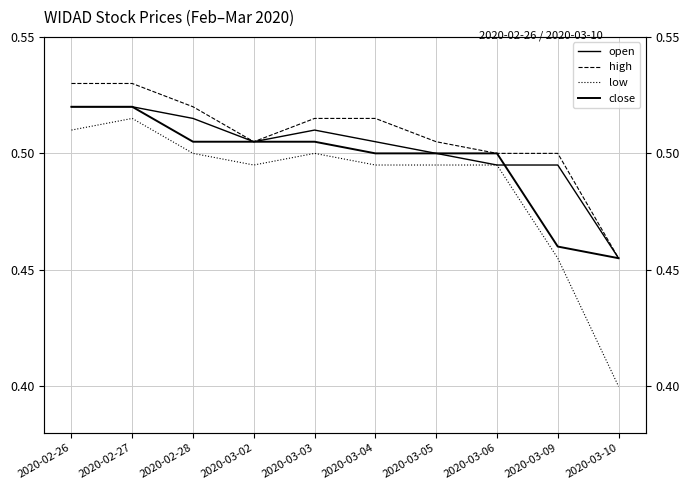

What position from the left is 2020-03-04?

6